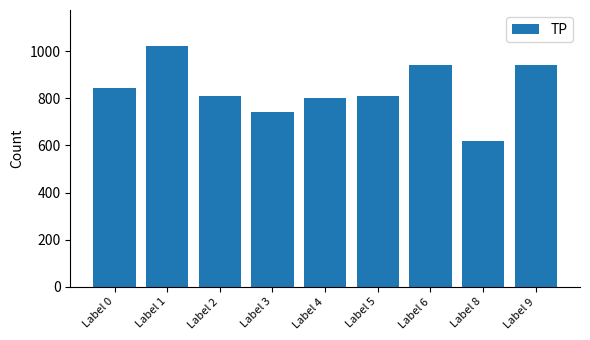

Approximately how many times larger is the value at Label 8 compared to Label 0?

0.7